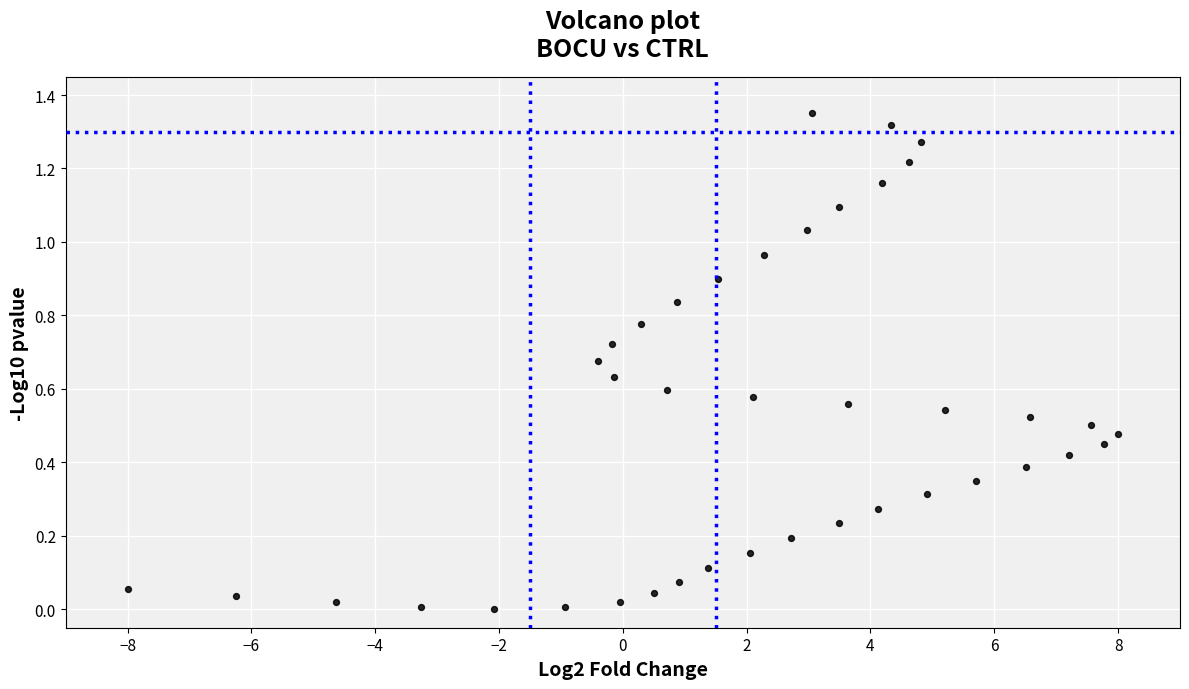

What is the range of X values (max minus min)?

16.0